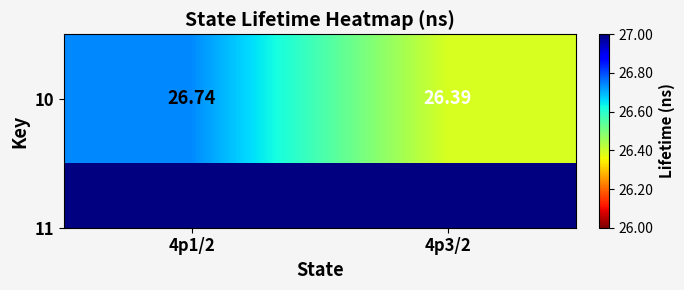

Reading left to right, what are all the values shown in this chart?

26.7	26.4